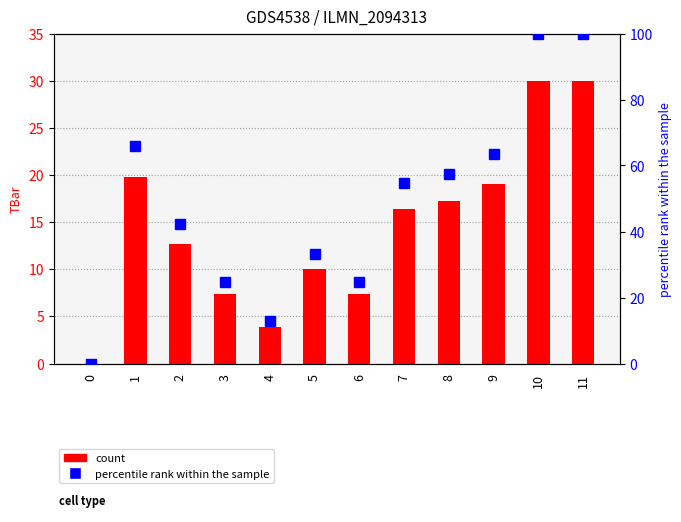

How many data points in percentile rank within the sample are above 54?

6